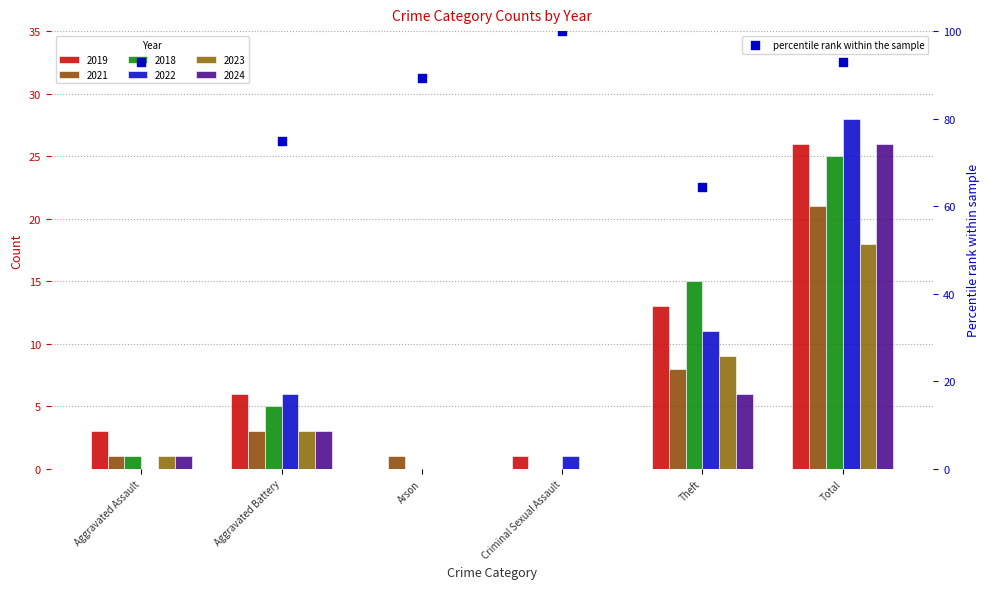

What is the ratio of the value at Arson to the value at Aggravated Battery?

1.2